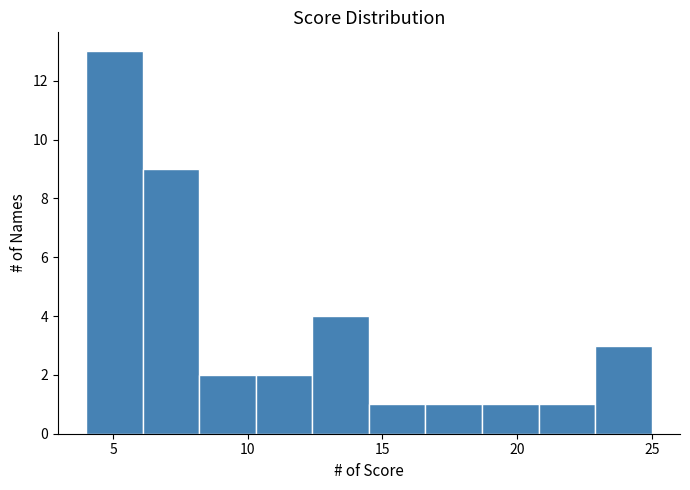

Reading left to right, list every bar in this chart as the range it spans on the x-axis followed by its height. Neither the bar edges nor the heights are printed on the chart, so give them approximately, as read against the axes.

4.0 to 6.1: 13
6.1 to 8.2: 9
8.2 to 10.3: 2
10.3 to 12.4: 2
12.4 to 14.5: 4
14.5 to 16.6: 1
16.6 to 18.7: 1
18.7 to 20.8: 1
20.8 to 22.9: 1
22.9 to 25.0: 3